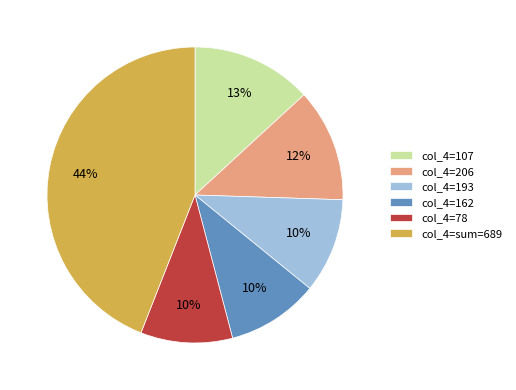

To the nearest percent, what is the combined percentage of col_4=78 and col_4=162?

20%